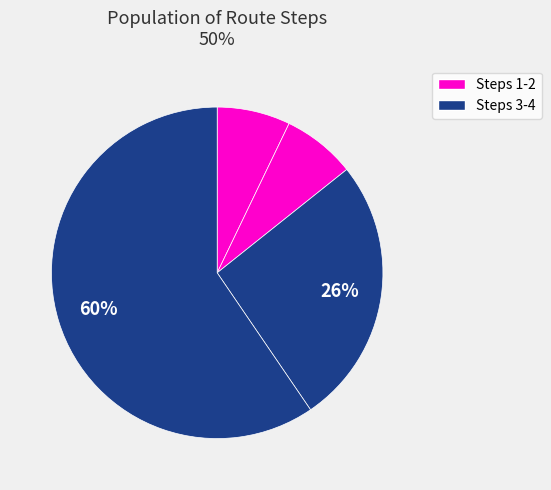

Rank the categories by value from lowest to highest.

1, 2, 3, 4